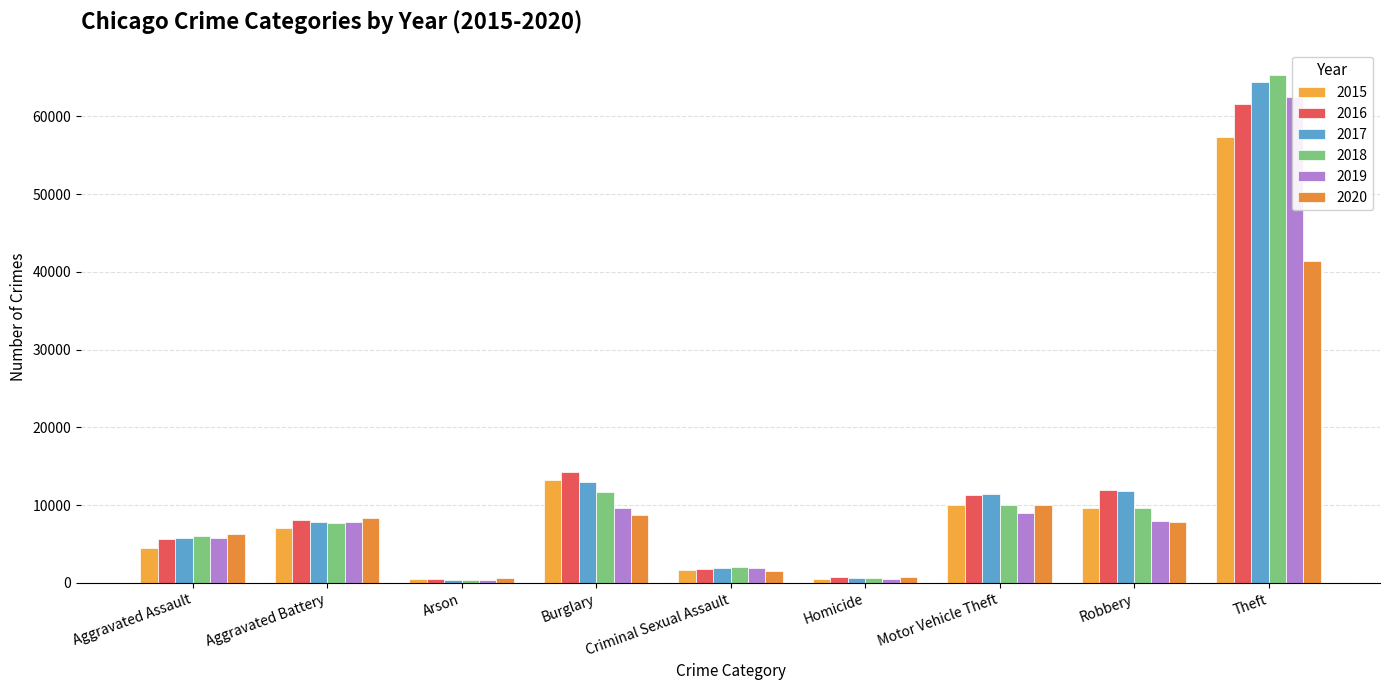

How many bars are there in total?

54